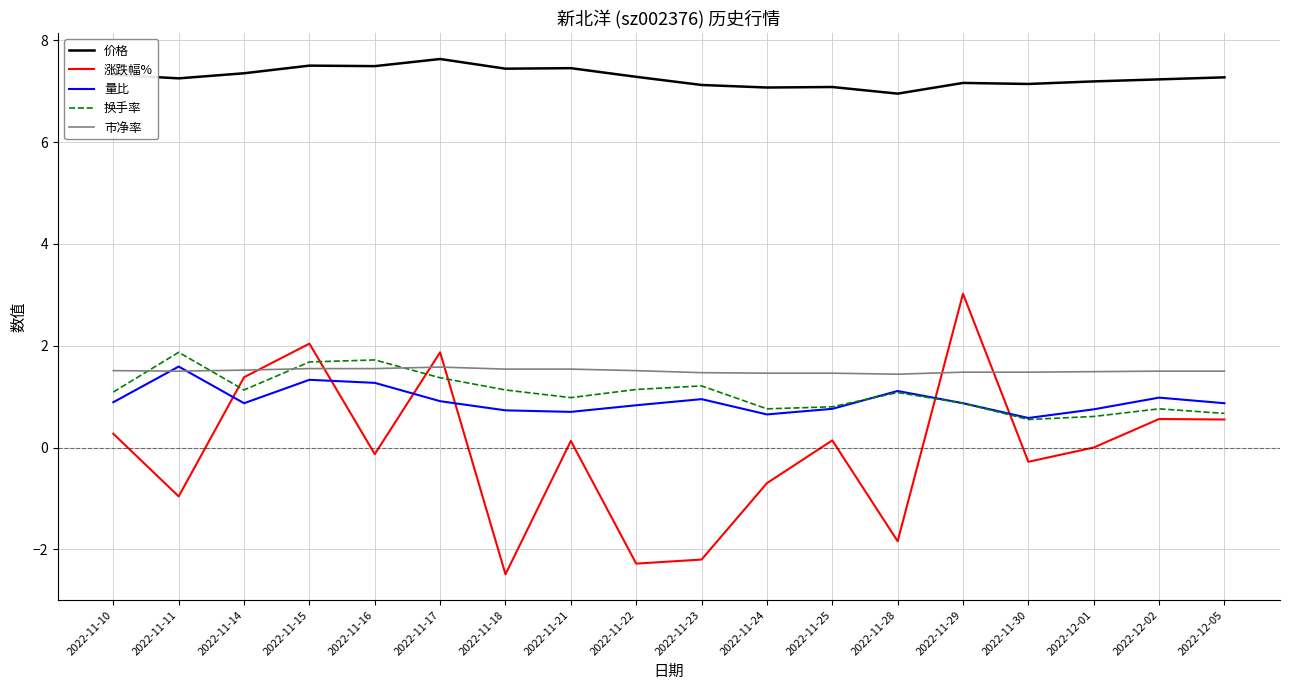

What is the approximate value of 价格 at 2022-11-15?

7.5